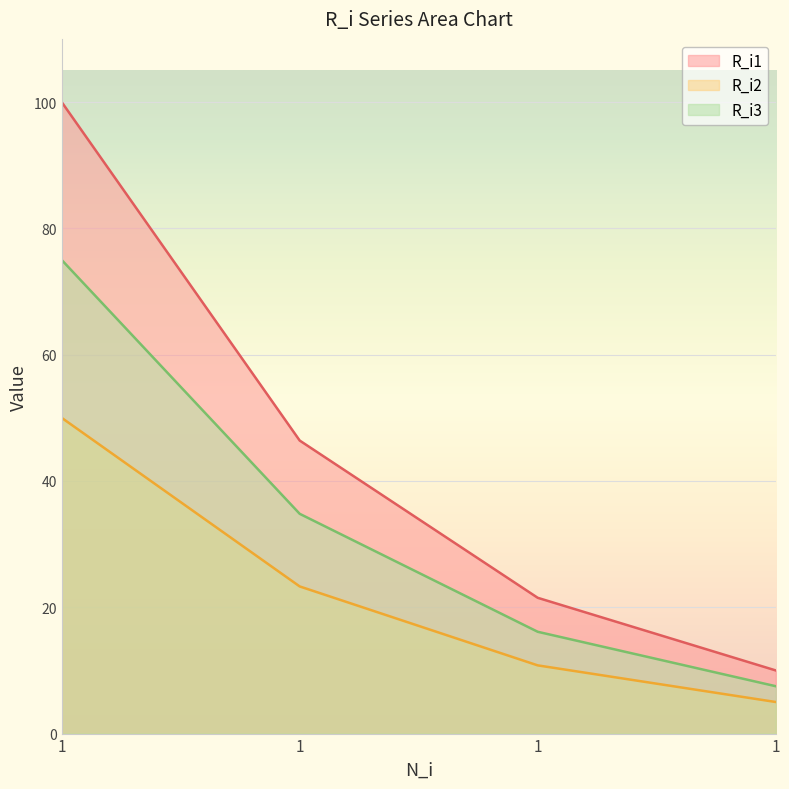

The R_i3 series shows 34.8 at 1. True or false?

True